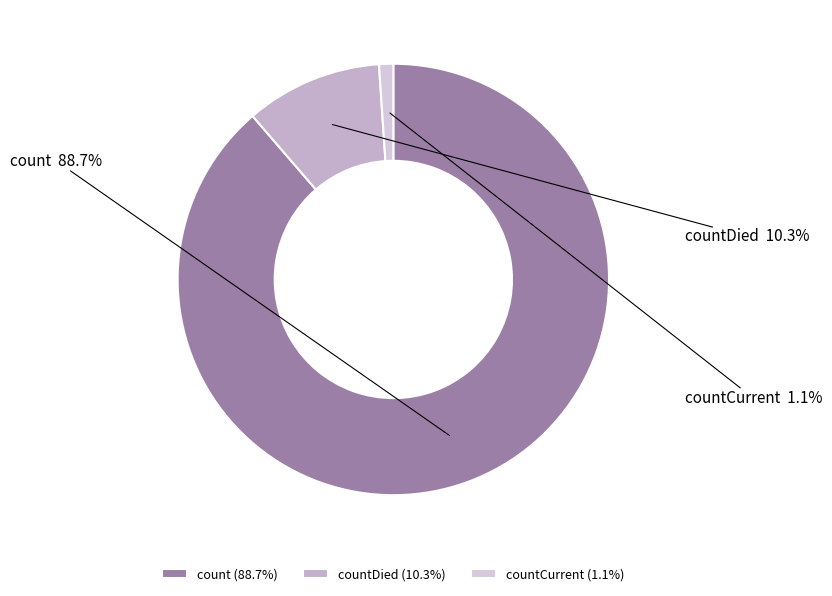

Count the number of slices in the pie.

3